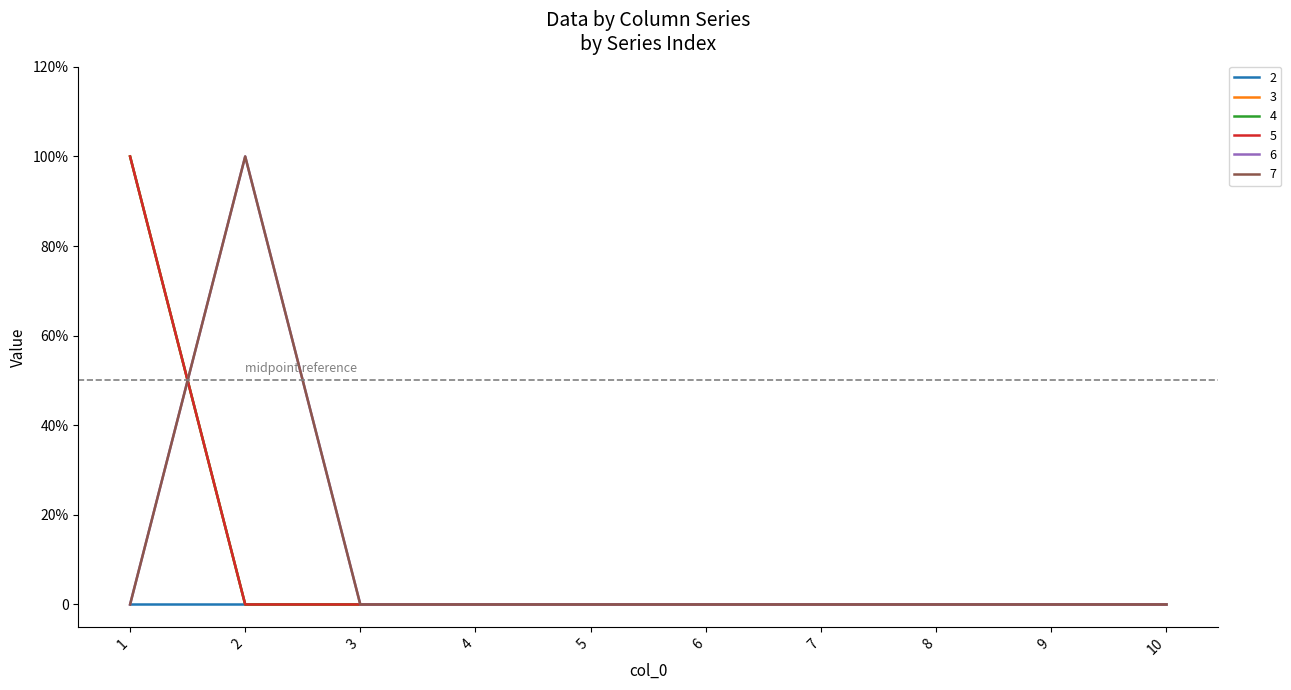

True or false: 3 and 4 intersect in this chart.

False